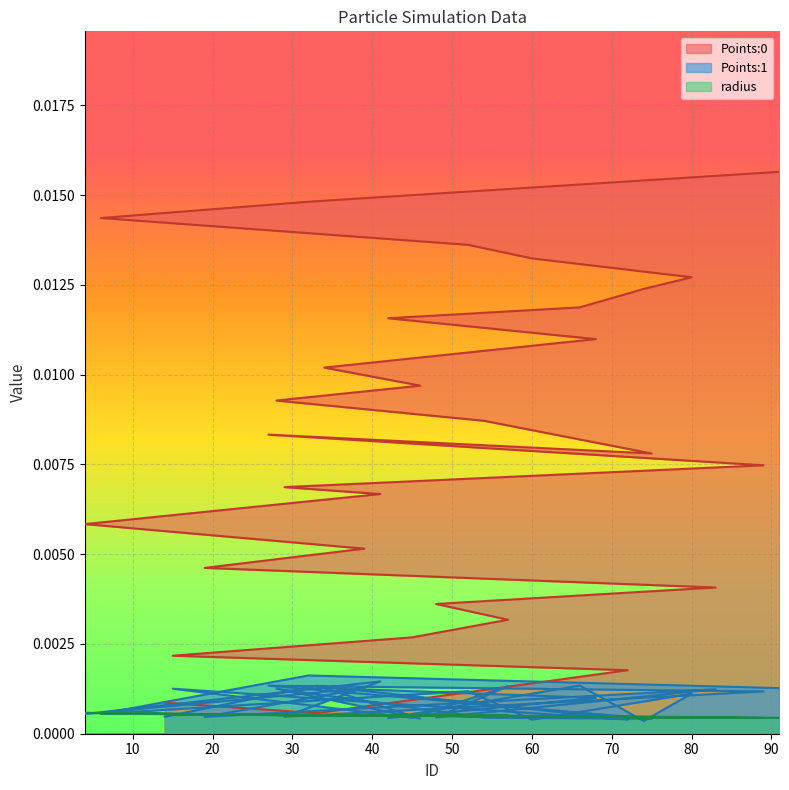

Which series has the widest spread of values?

Points:0